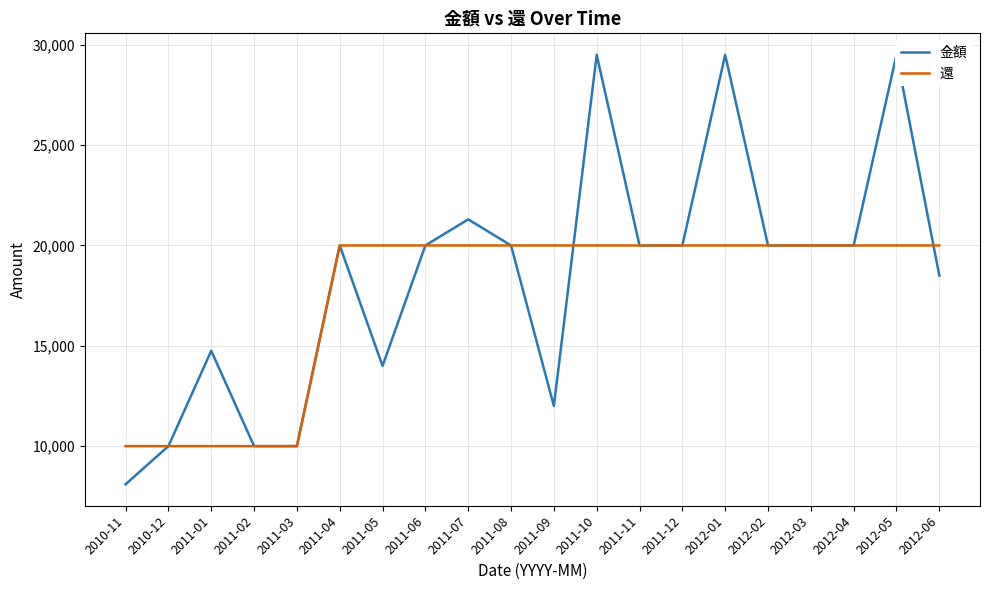

What is the difference between the maximum and minimum values in the 還 series?

10000